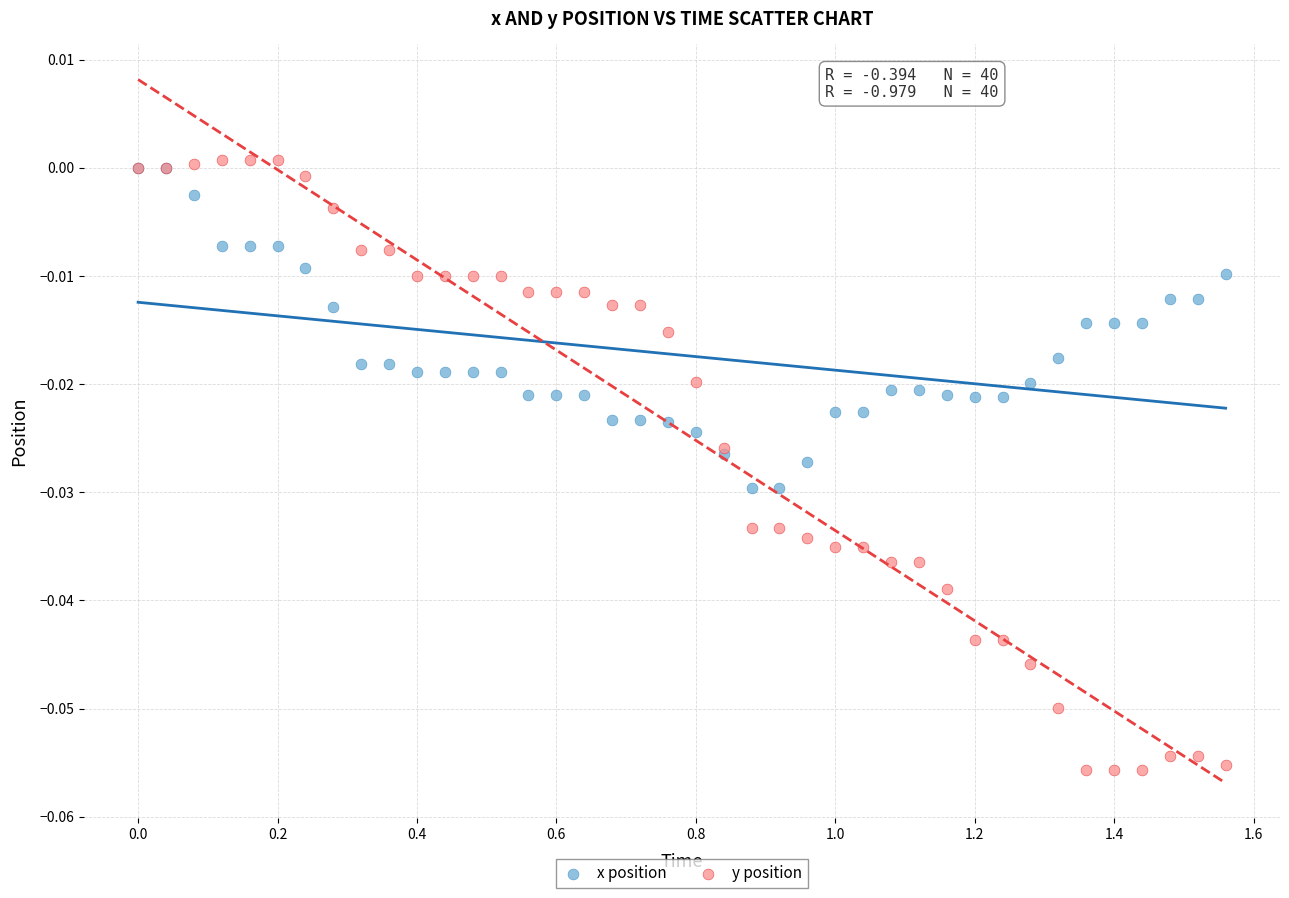

What are all the series names shown in the legend?

x position, y position